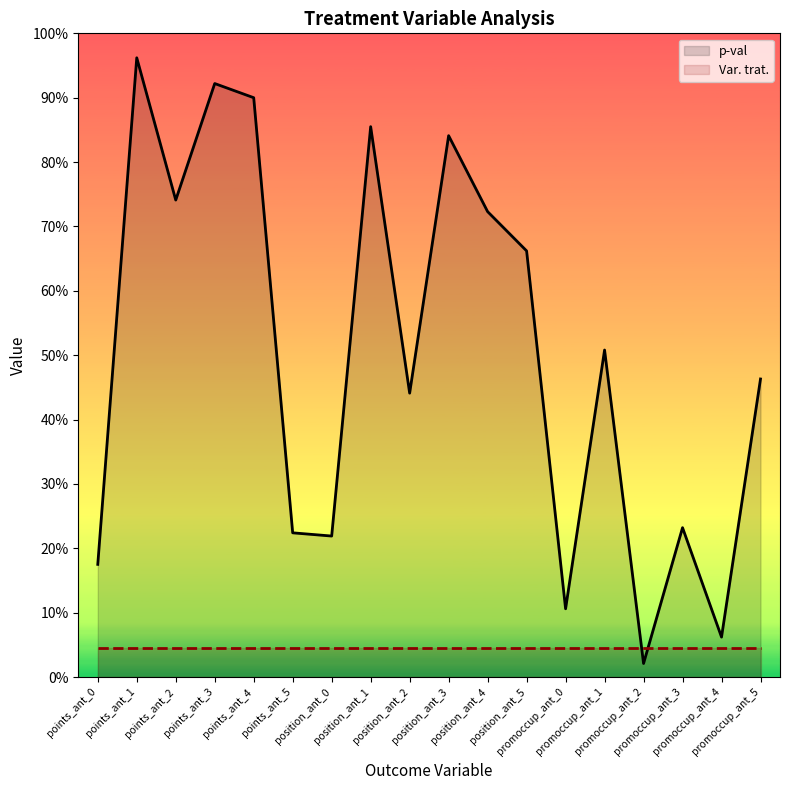

Rank the series by their average value, from lowest to highest.

Var. trat., p-val